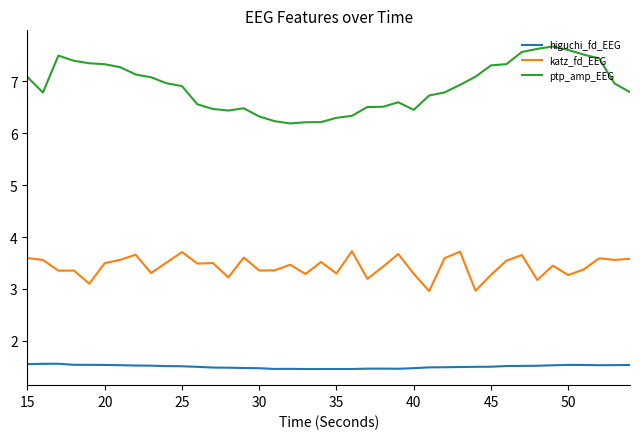

What is the difference between the maximum and minimum values in the ptp_amp_EEG series?

1.5